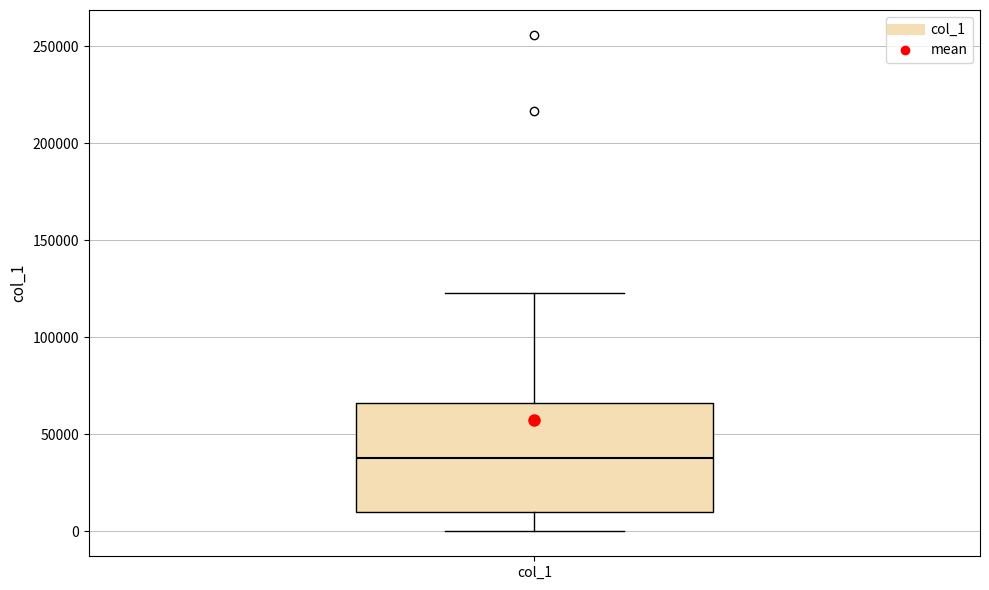

Transcribe this box plot: give where the median line is, the range the box spans, and where the two whiskers end, as read against the y-axis. The values are not printed on the chart, so give them approximately, as read against the axis.

median 40000, box 10000 to 65000, whiskers 0 to 125000